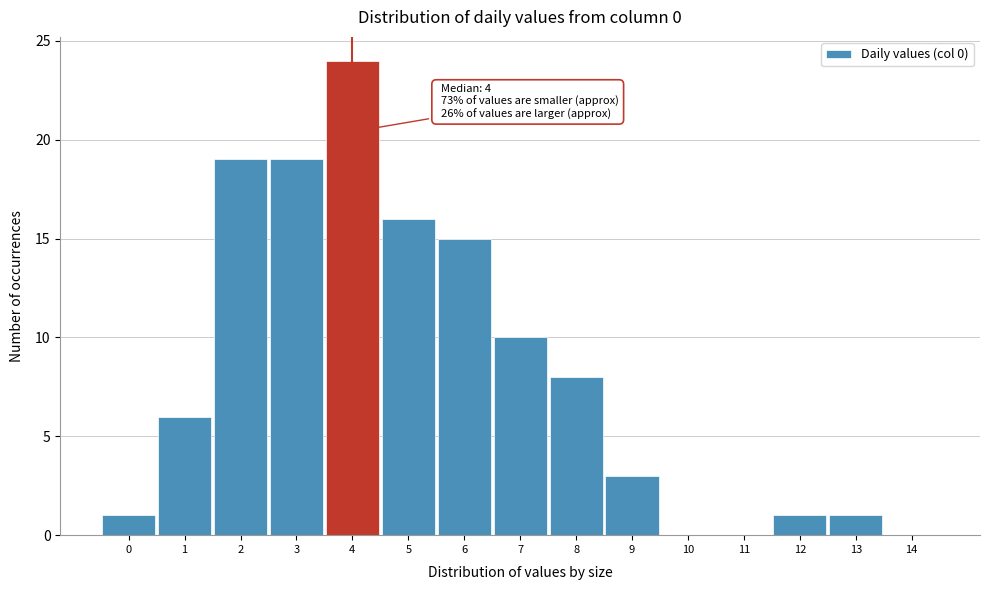

Which range on the x-axis has the tallest bar?

3.5 to 4.5